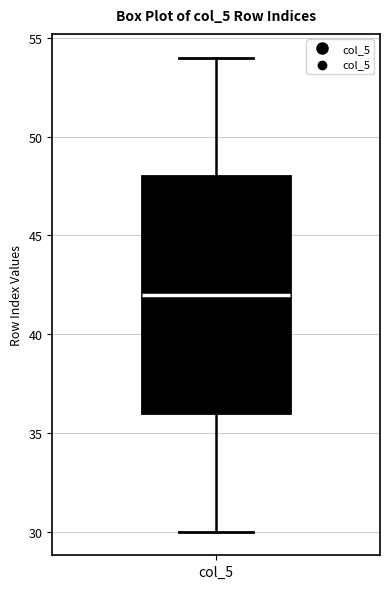

Read this box plot against the y-axis: the position of the median line, the range covered by the box, and the ends of both whiskers. The values are not printed on the chart, so give them approximately, as read against the axis.

median 42, box 36 to 48, whiskers 30 to 54